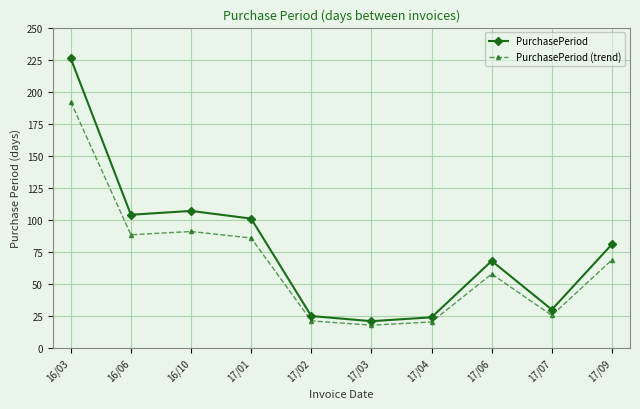

True or false: PurchasePeriod (trend) and PurchasePeriod cross at least once.

False